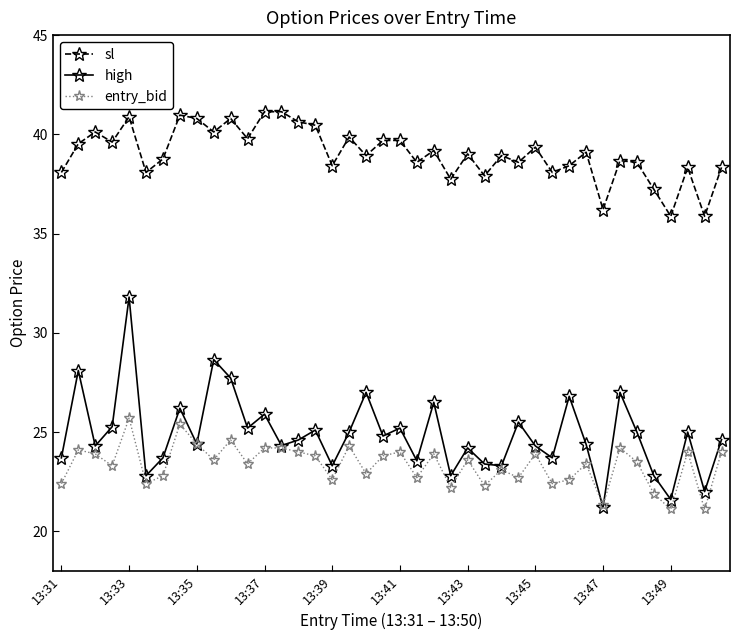

List the series in order of their peak value, highest first.

sl, high, entry_bid